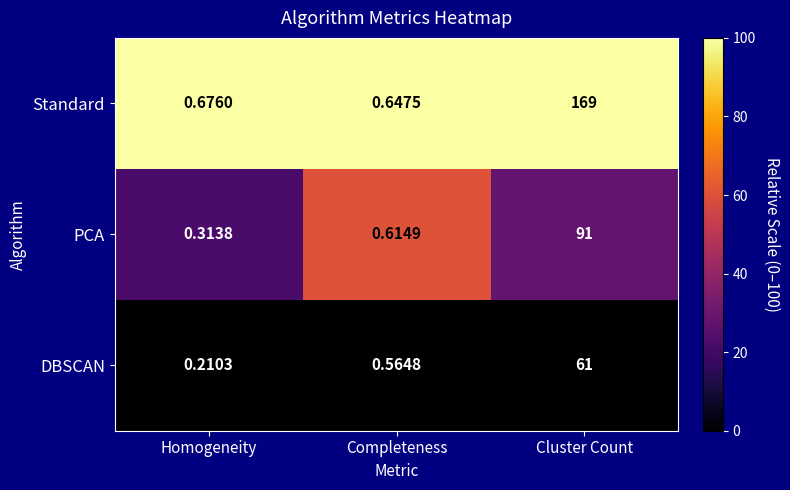

What is the total value across all series at Homogeneity?

1.2